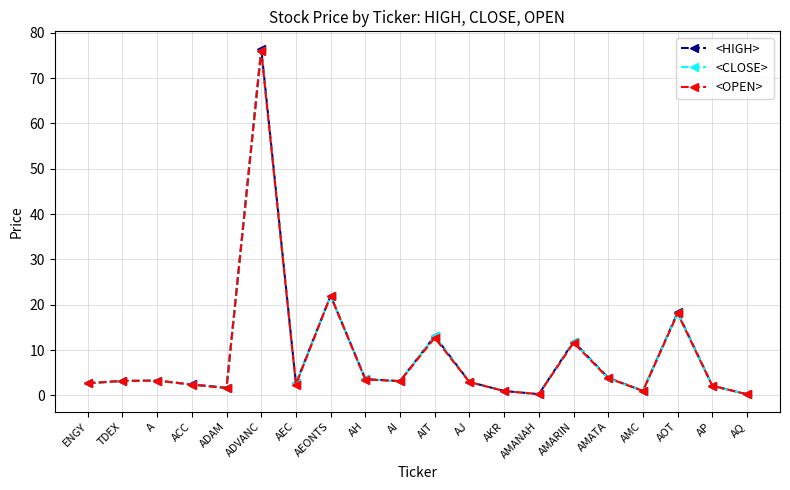

Read the <OPEN> value at ACC.

2.4